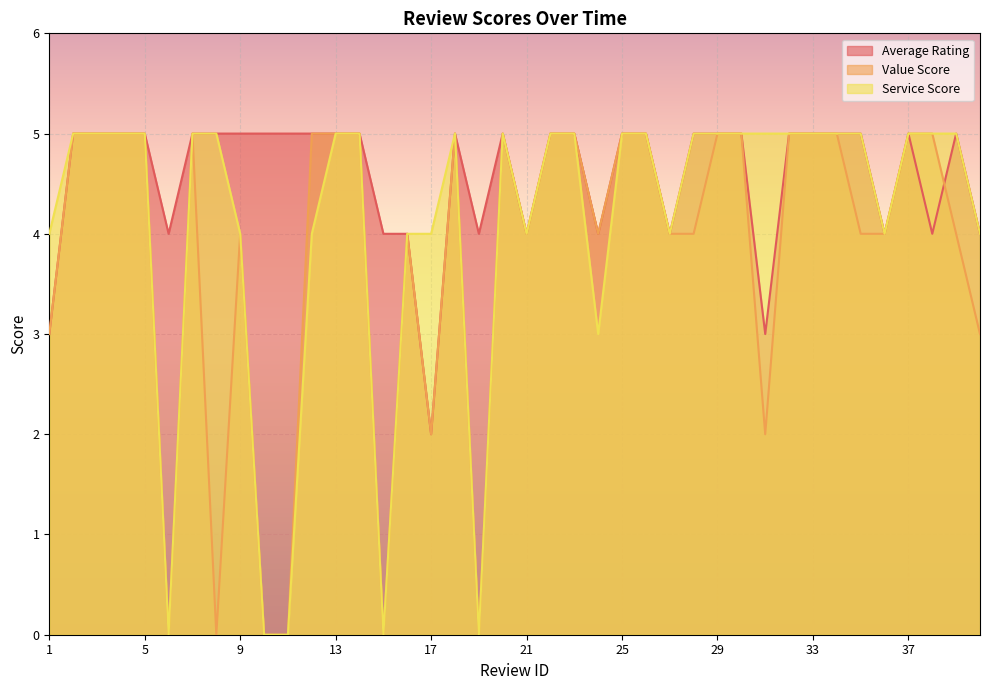

How many series are shown in this chart?

3